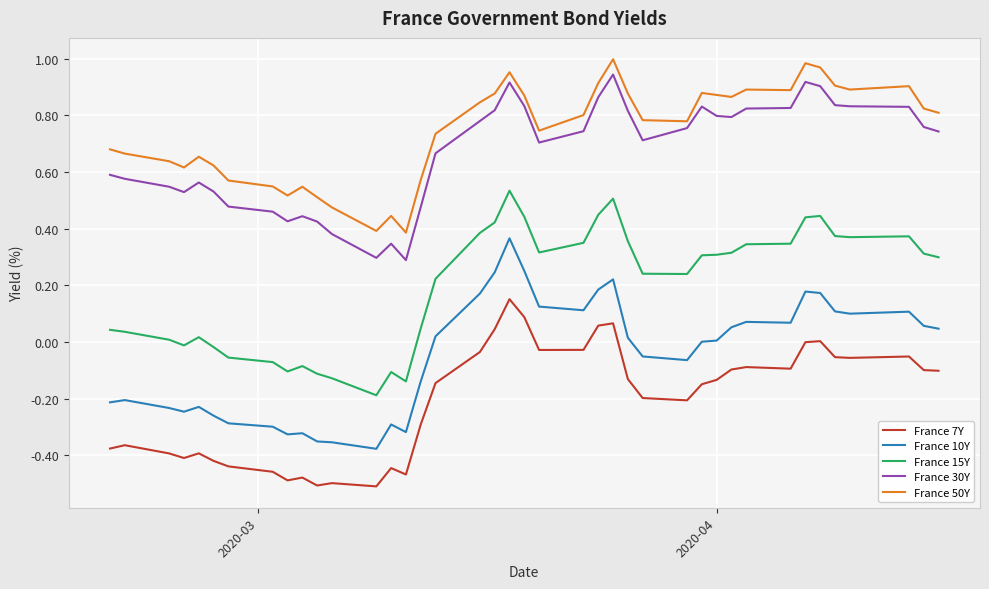

True or false: France 7Y and France 15Y cross at least once.

False